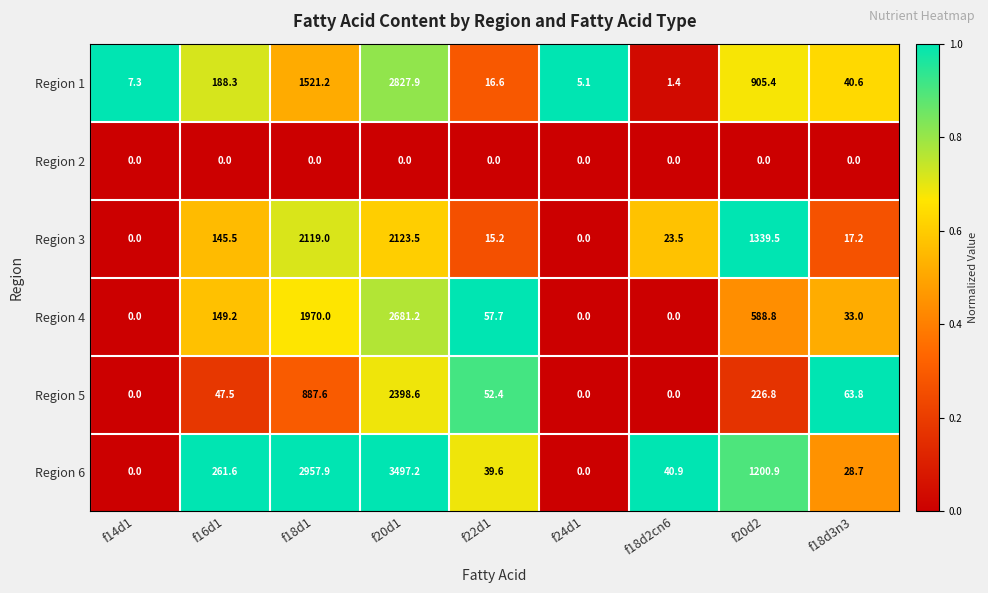

Is it true that Region 4 equals 1970.0 at f18d1?

True